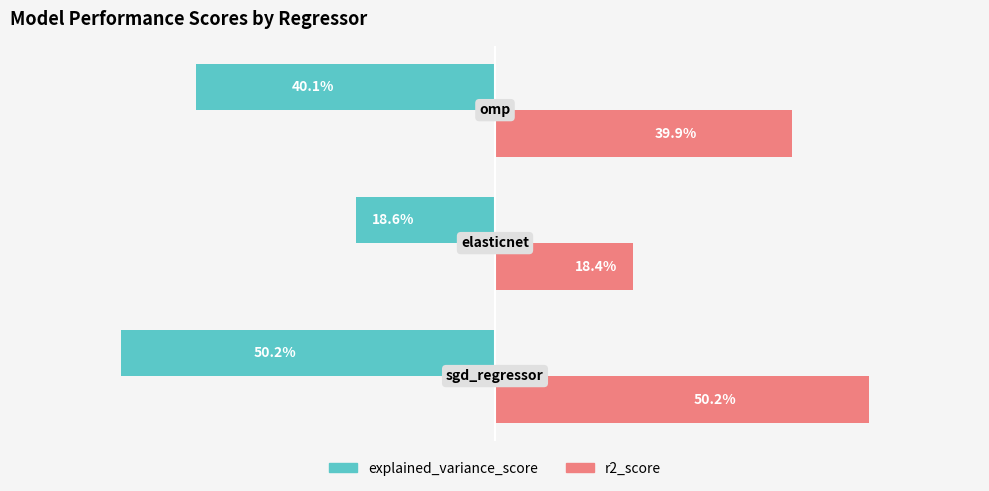

What are all the series names shown in the legend?

explained_variance_score, r2_score